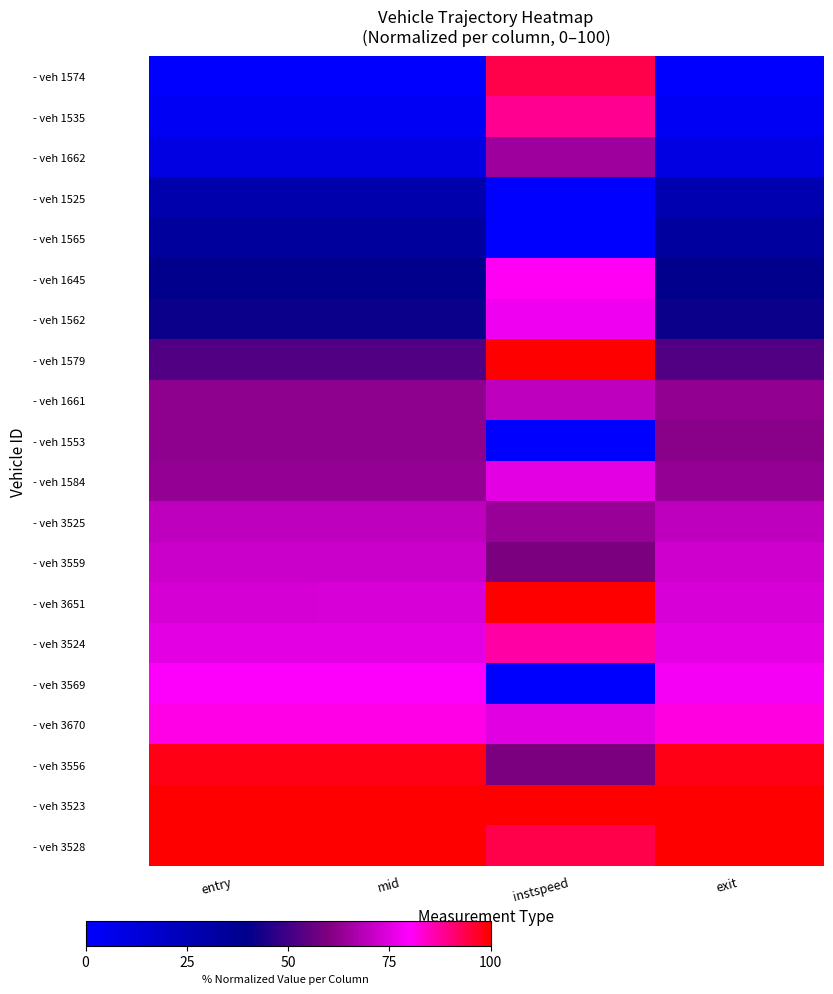

Which series changed the most between mid and instspeed?

- veh 1574